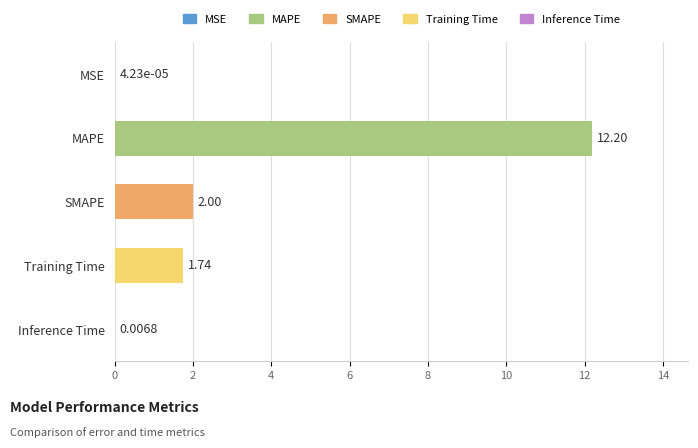

Where is the data nearest to the value 6?

SMAPE